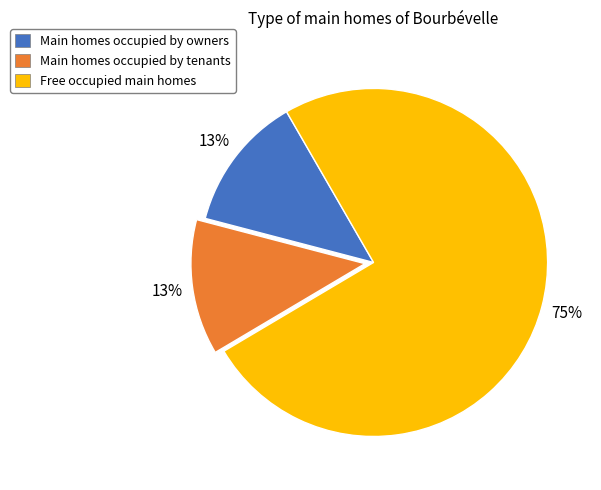

Does any single category account for the majority?

Yes